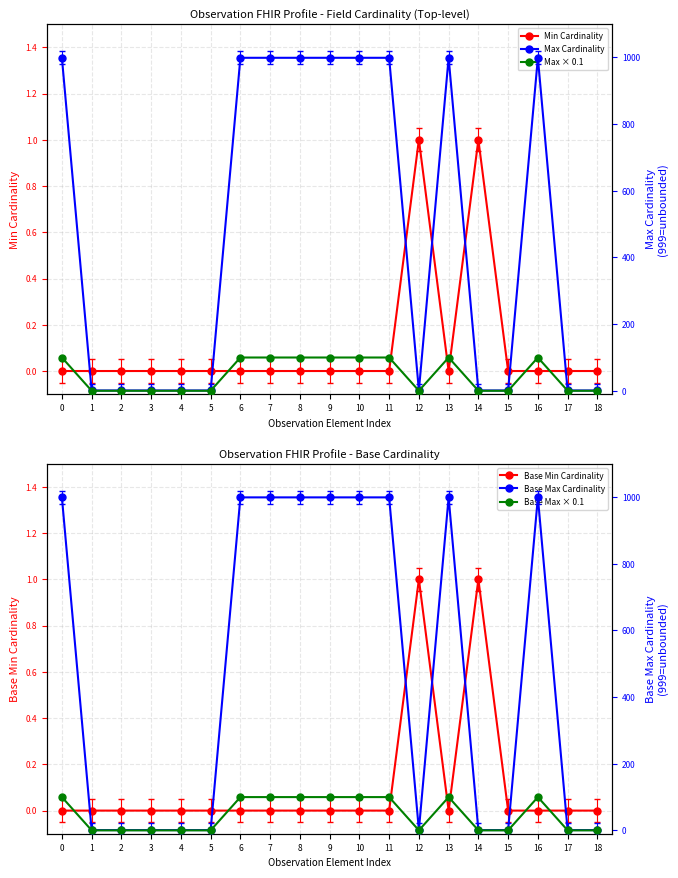

Which series changed the most between 8 and 13?

Min Cardinality